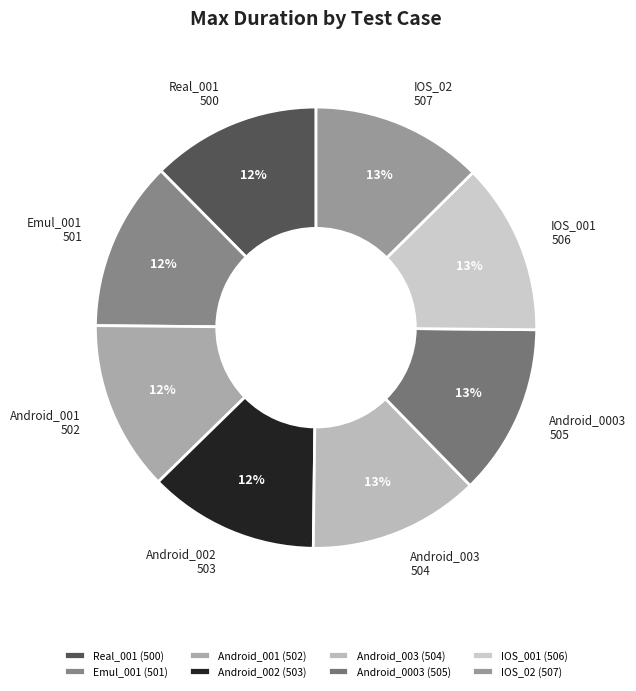

What percentage is the Android_003 slice, to the nearest percent?

13%